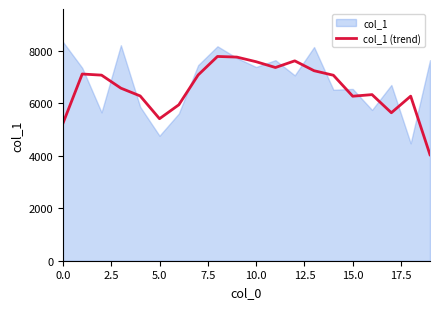

How many values exceed 7061?

9